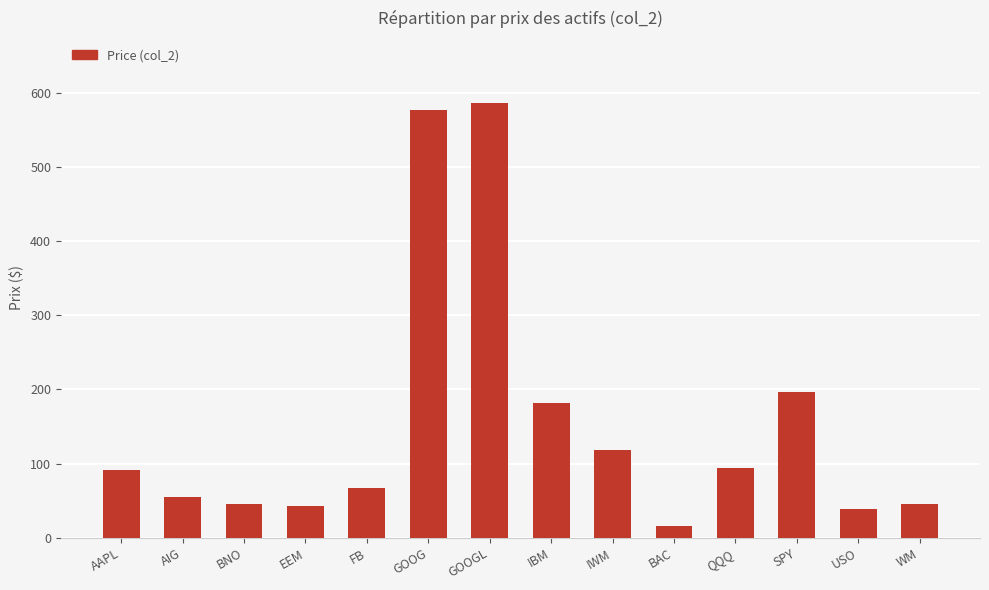

What position from the right is AAPL?

14